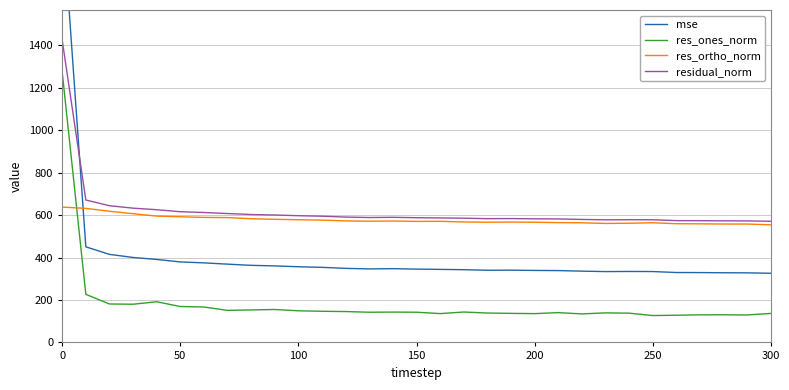

True or false: residual_norm and res_ortho_norm intersect in this chart.

False